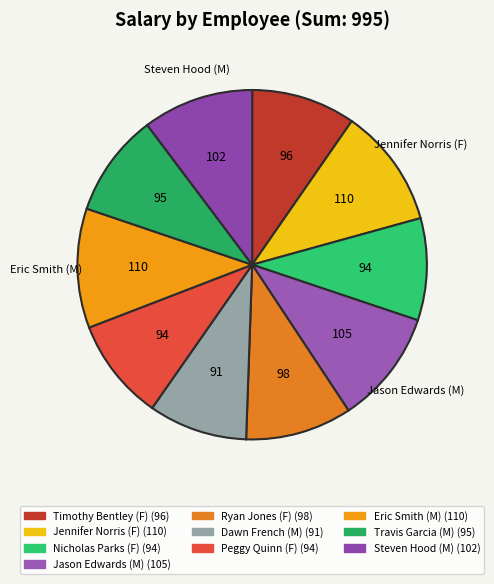

Rank the categories by value from lowest to highest.

Dawn French (M), Nicholas Parks (F), Peggy Quinn (F), Travis Garcia (M), Timothy Bentley (F), Ryan Jones (F), Steven Hood (M), Jason Edwards (M), Jennifer Norris (F), Eric Smith (M)